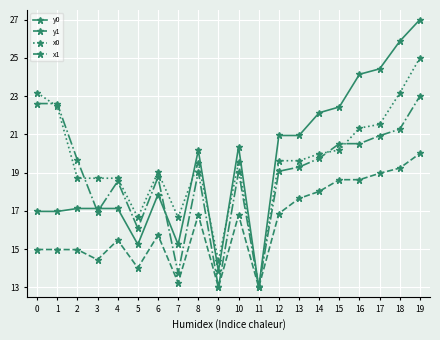

Does the chart have visible grid lines?

Yes